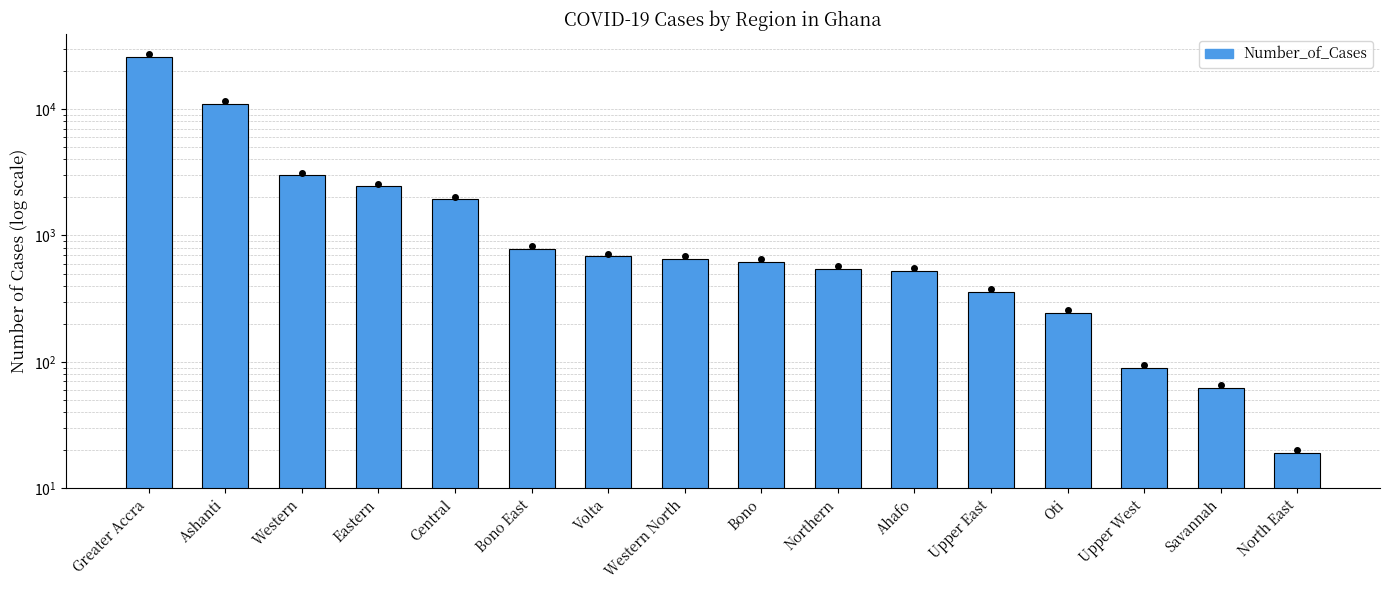

The value at Central is 1293. True or false?

False